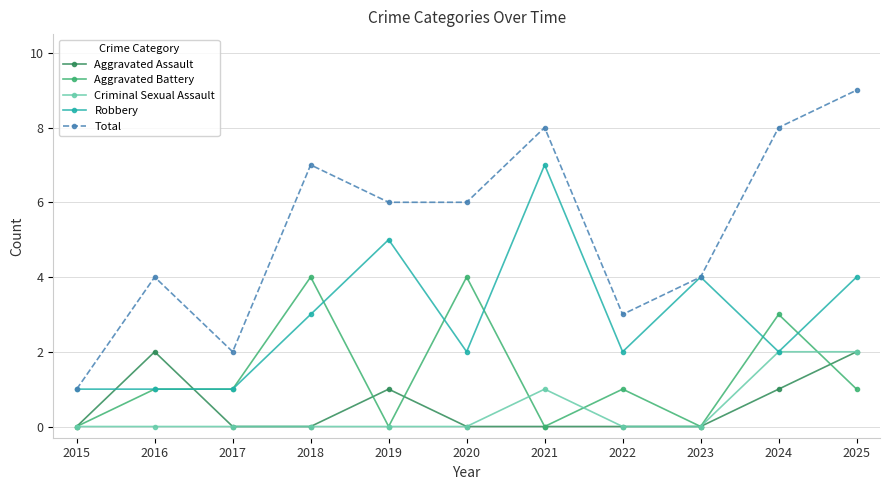

True or false: Total has a value of 1 at 2015.

True